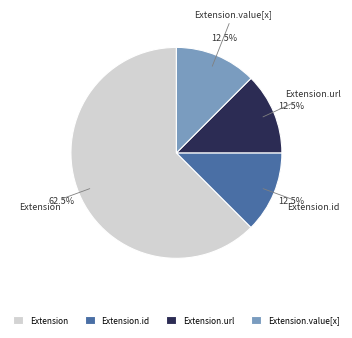

Approximately how many times larger is the value at Extension.url compared to Extension.value[x]?

1.0